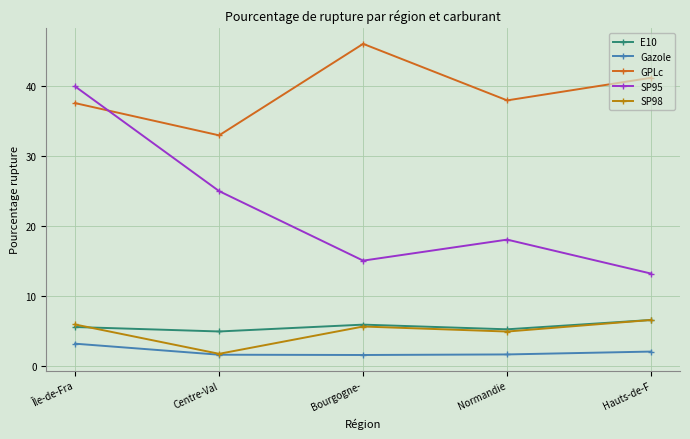

What is the label of the 5th point from the right?

Île-de-Fra